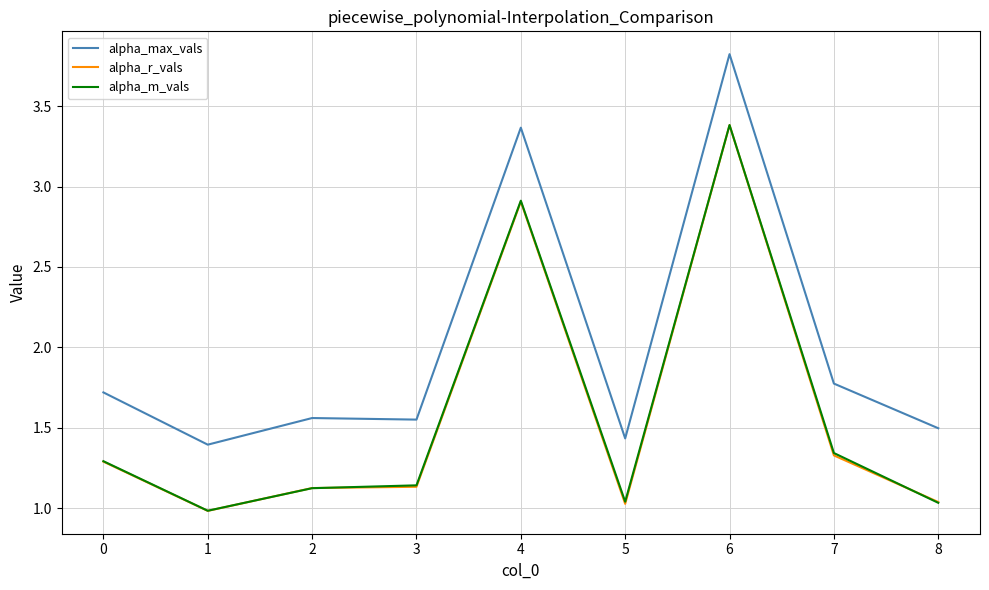

Where is alpha_r_vals nearest to the value 2?

7